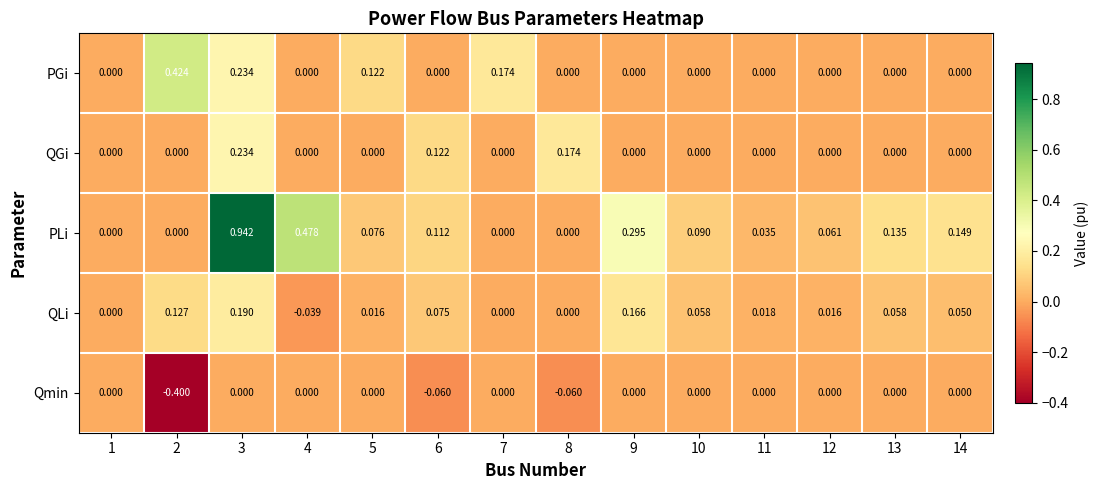

Rank the series by their maximum value, from lowest to highest.

Qmin, QLi, QGi, PGi, PLi